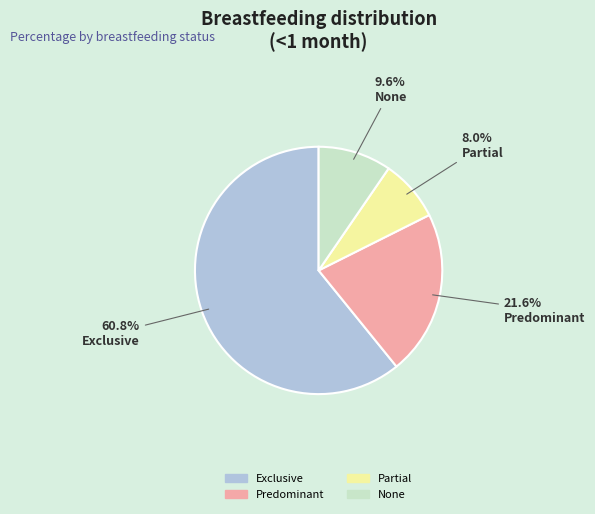

Rank the categories by value from lowest to highest.

Partial, None, Predominant, Exclusive